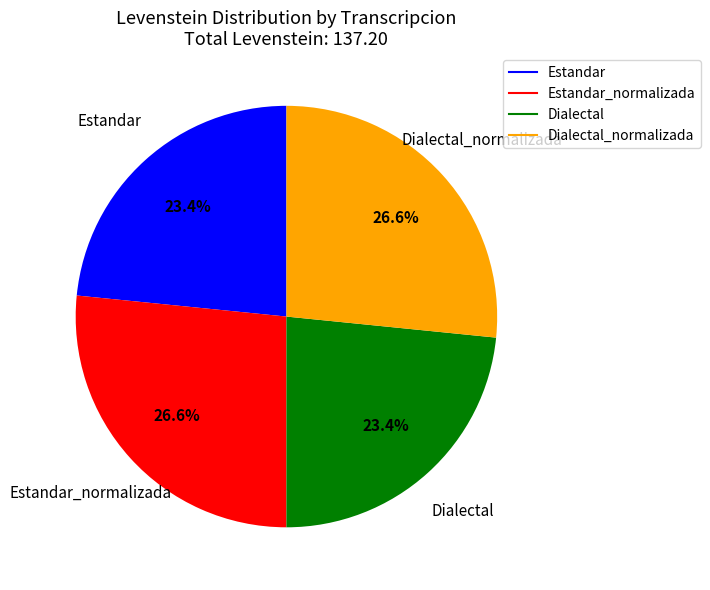

Count the number of slices in the pie.

4